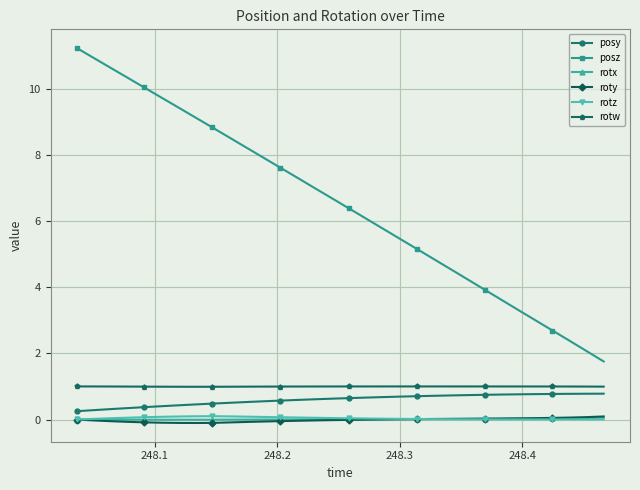

True or false: rotz and rotw cross at least once.

False